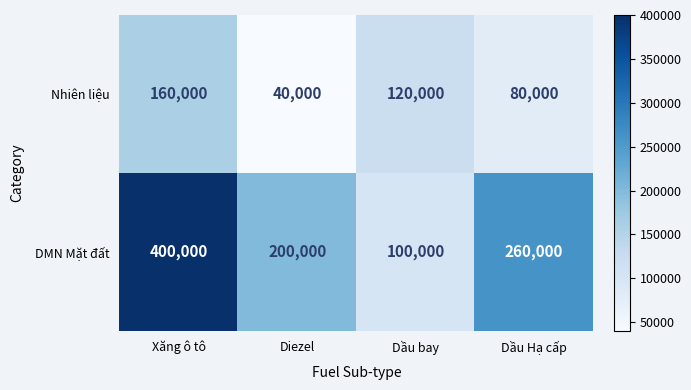

At Dầu Hạ cấp, list the series in order from largest to smallest.

DMN Mặt đất, Nhiên liệu